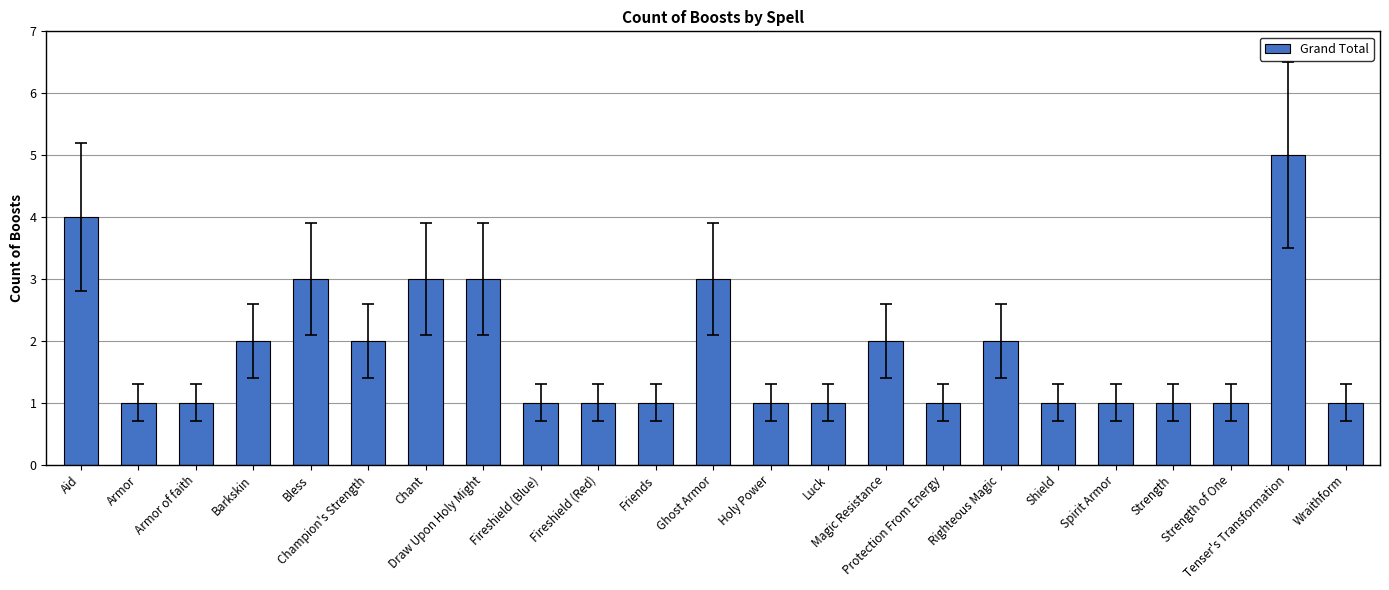

What is the change in value from Armor to Tenser's Transformation?

+4